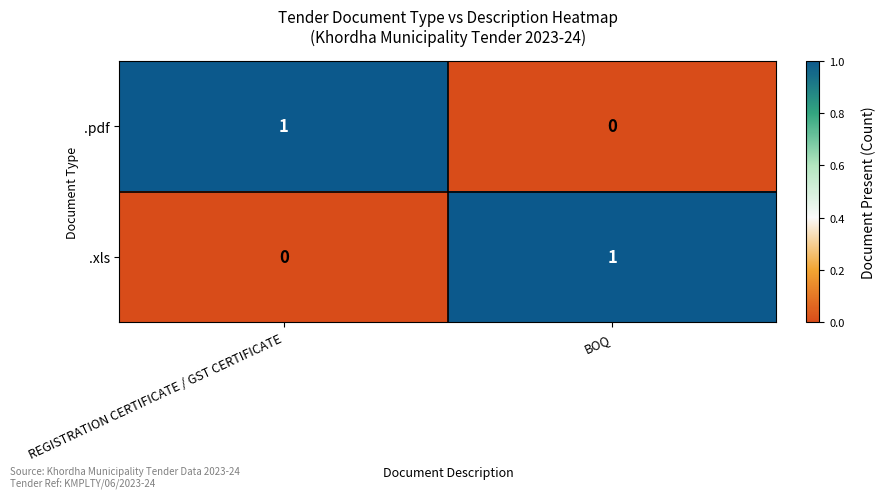

Reading right to left, list all the values displayed in this chart.

.pdf: BOQ=0	REGISTRATION CERTIFICATE / GST CERTIFICATE=1
.xls: BOQ=1	REGISTRATION CERTIFICATE / GST CERTIFICATE=0